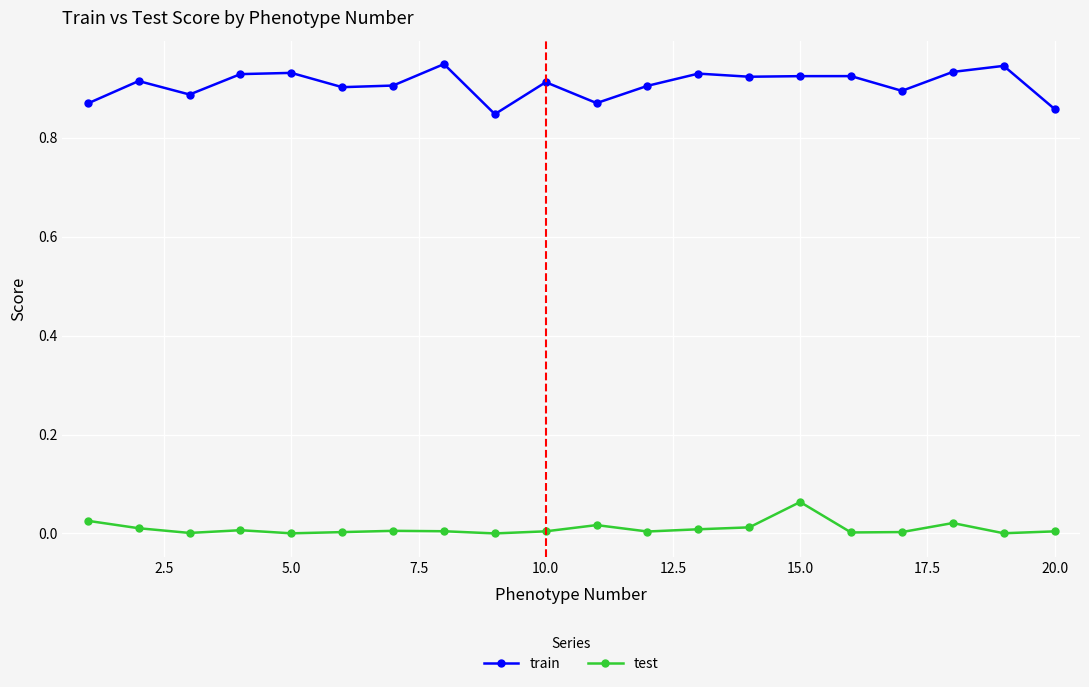

Which series has the largest total across all categories?

train